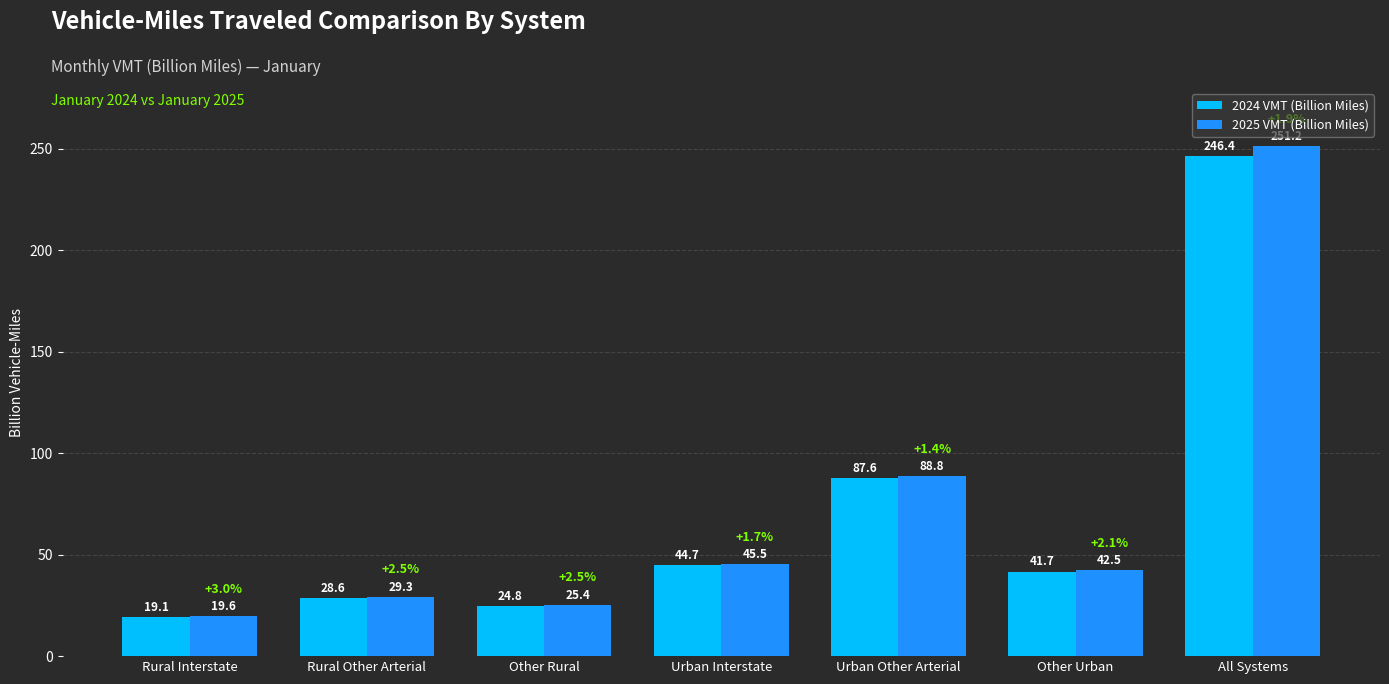

How many groups of bars are there?

7